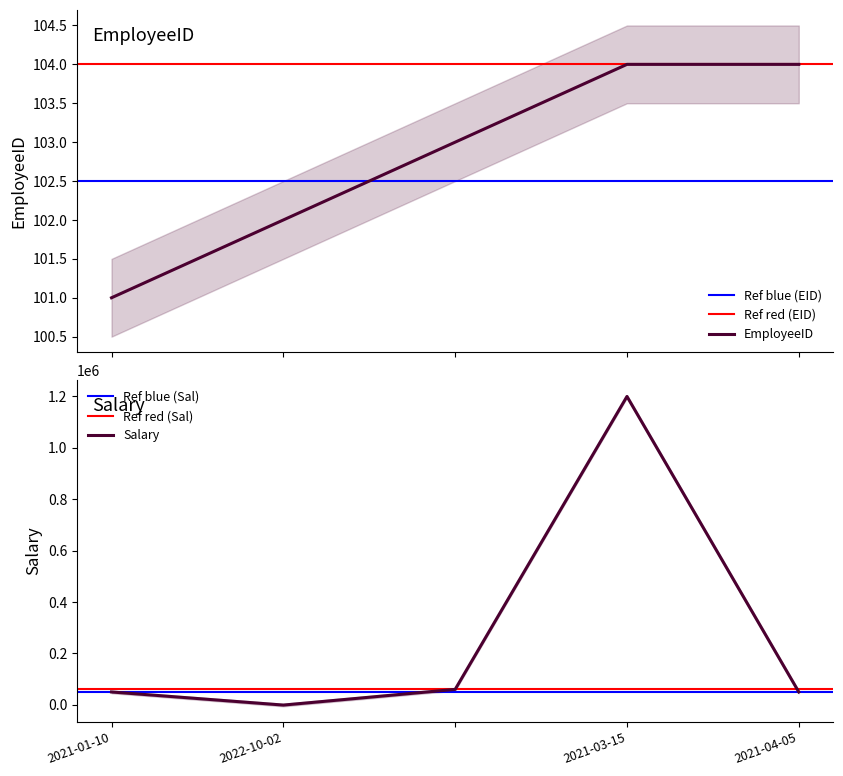

What is the difference between the highest and lowest values at 2021-01-10?

49899